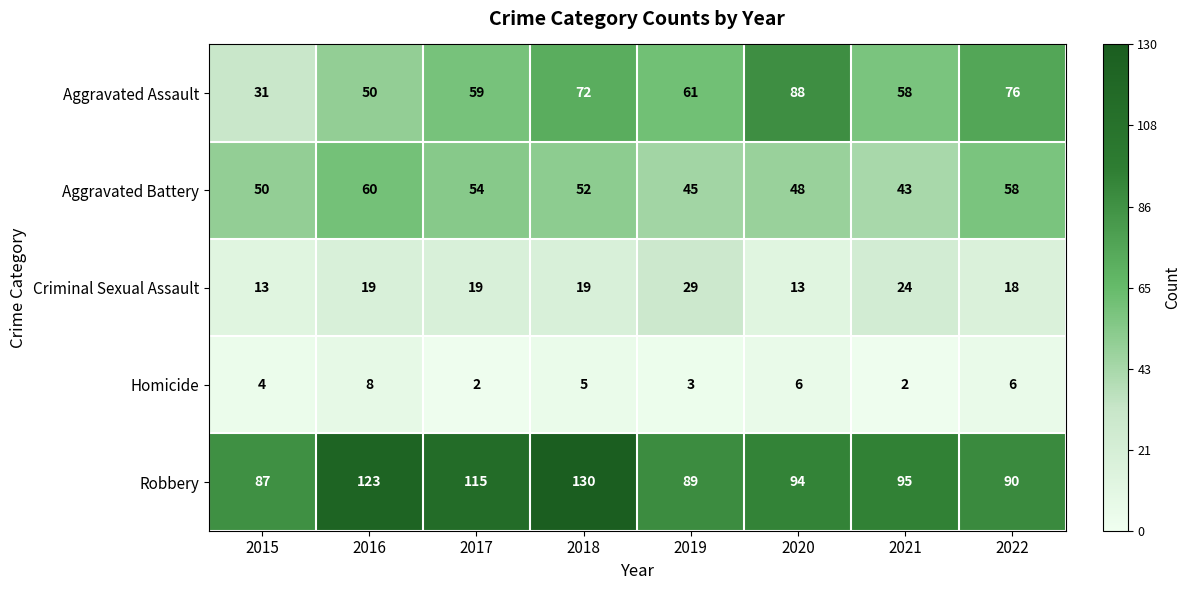

Rank the categories by Aggravated Assault value from highest to lowest.

2020, 2022, 2018, 2019, 2017, 2021, 2016, 2015